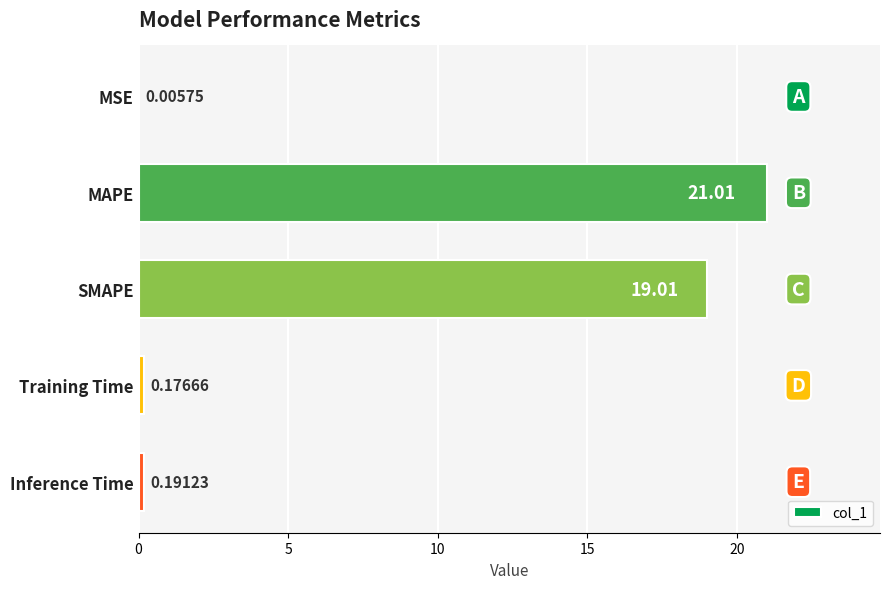

Which category has the highest value across all series?

MAPE